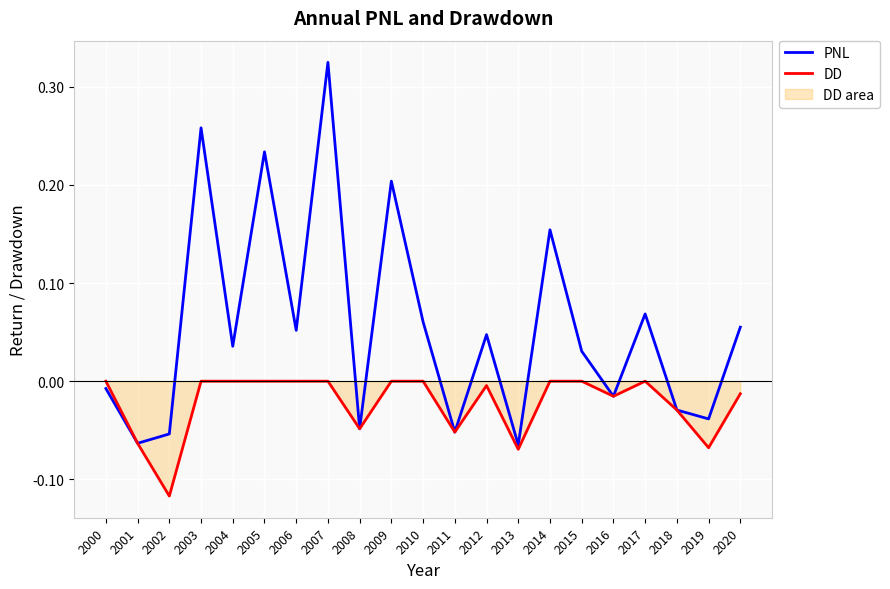

The value of DD at 2000 is 0.0. True or false?

True